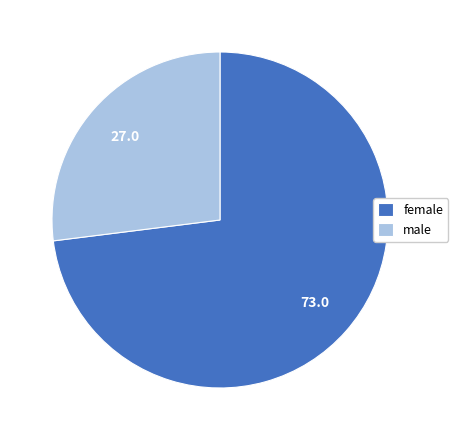

Which slice is the smallest?

male